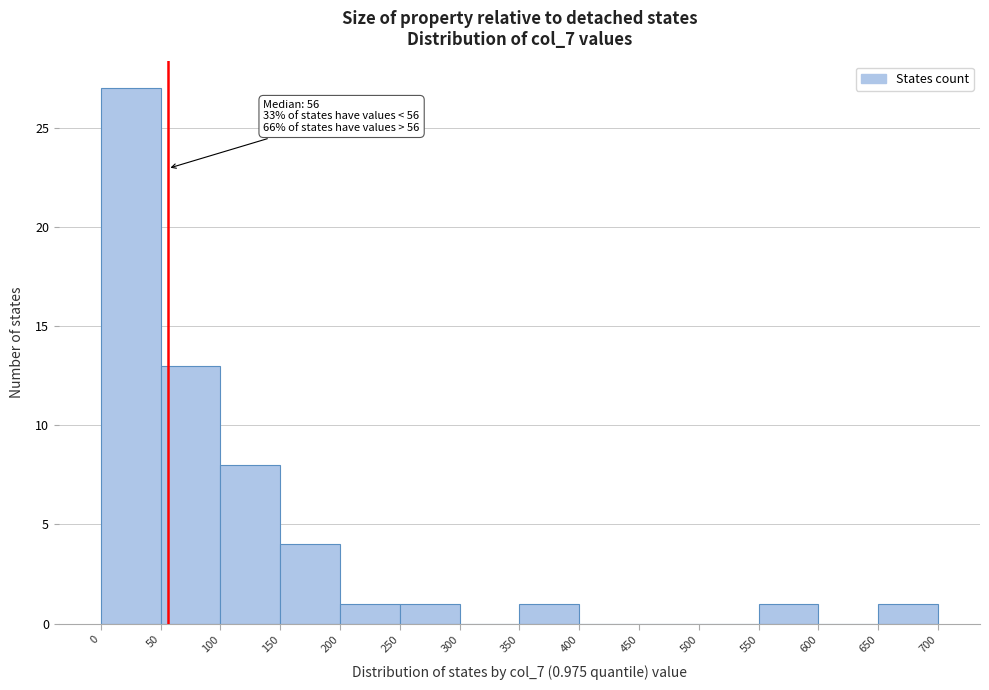

Which range on the x-axis has the tallest bar?

0 to 50